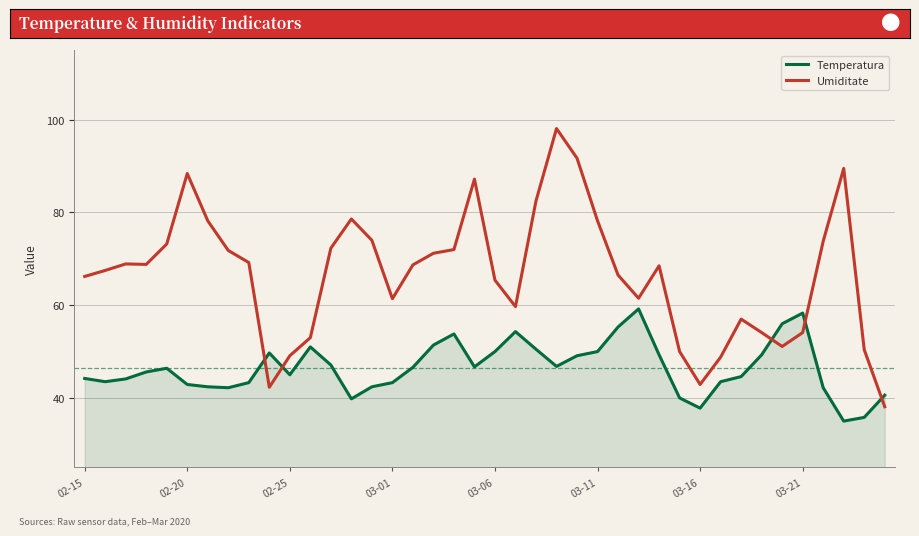

Rank the series by their average value, from highest to lowest.

Umiditate, Temperatura